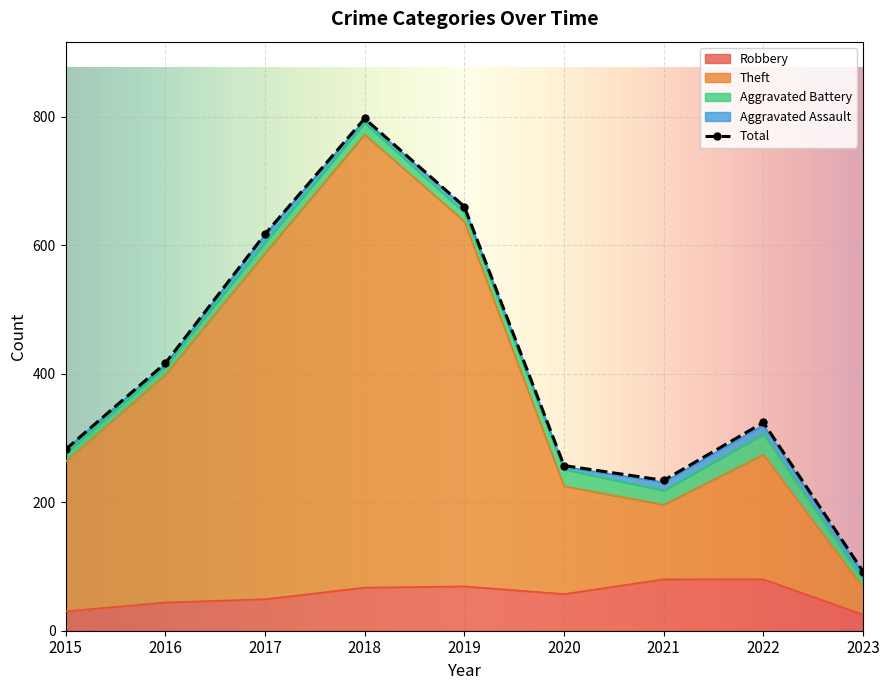

What is the maximum value for Robbery?

80